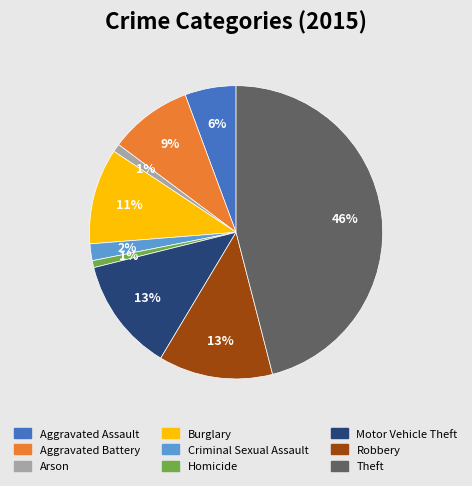

What percentage is the Motor Vehicle Theft slice, to the nearest percent?

13%